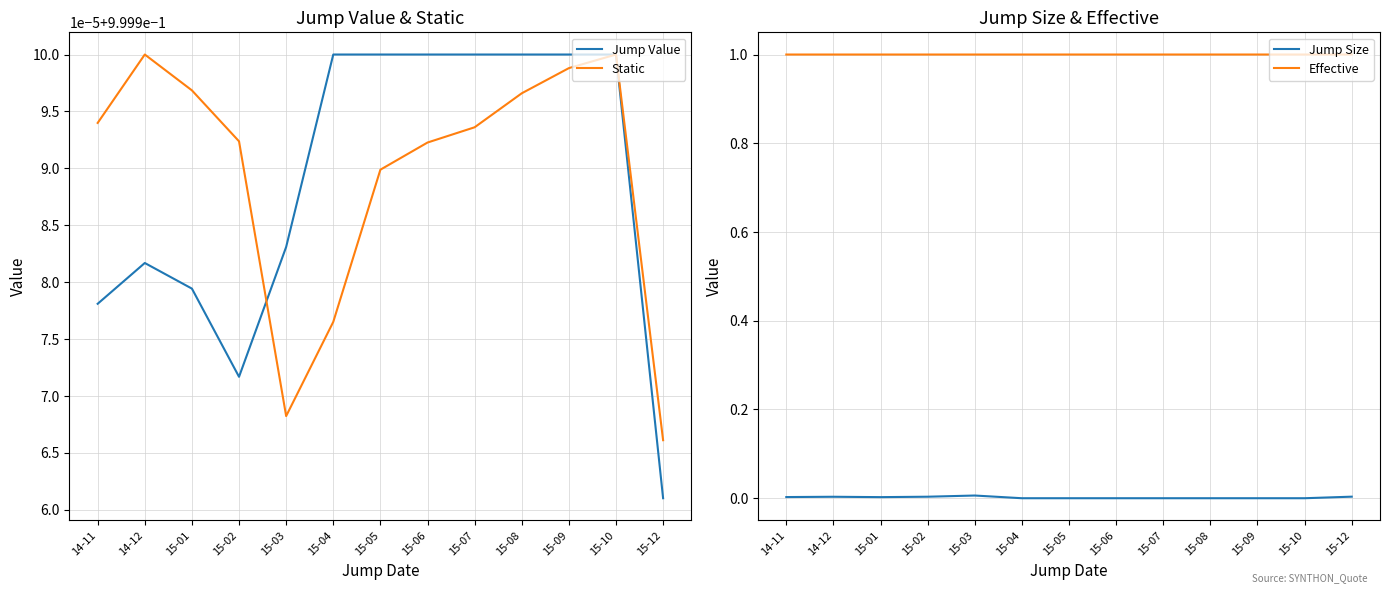

How many interior local valleys does the Effective series have?

1